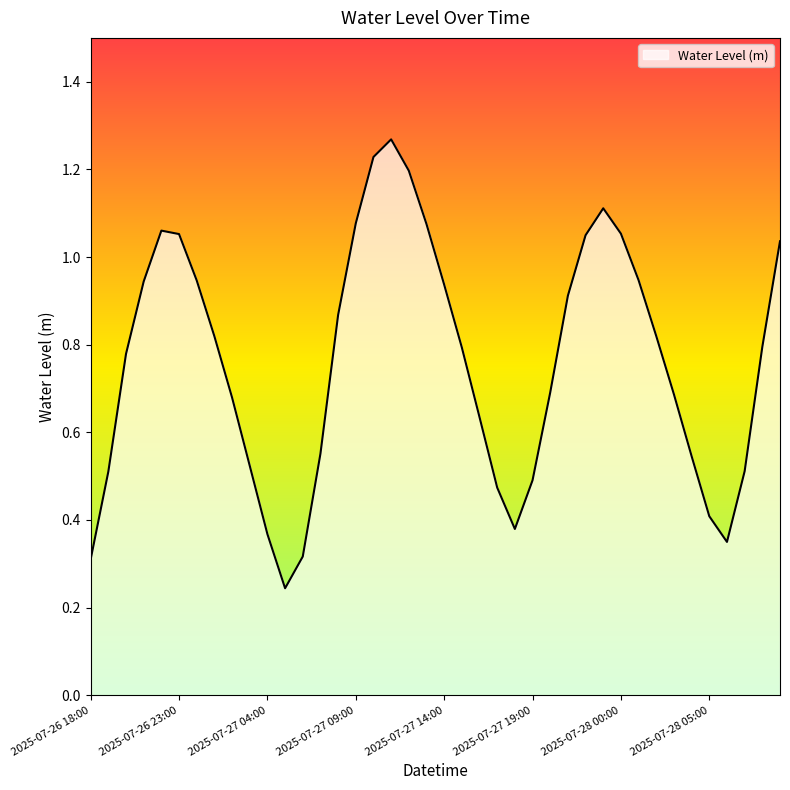

Which category has the highest value across all series?

2025-07-27 11:00